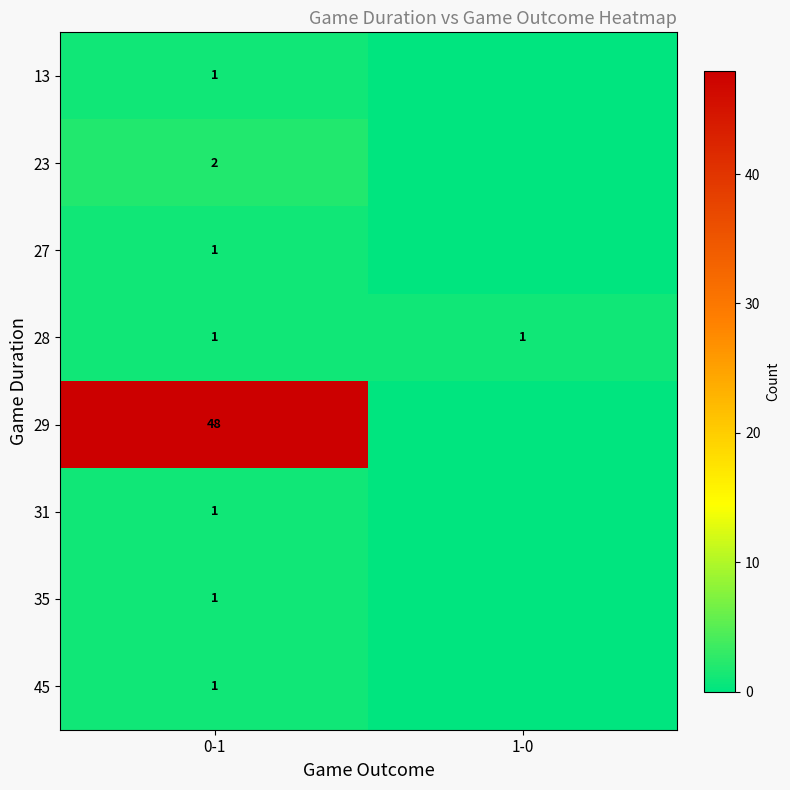

What is the spread (max minus min) of values at 0-1?

47